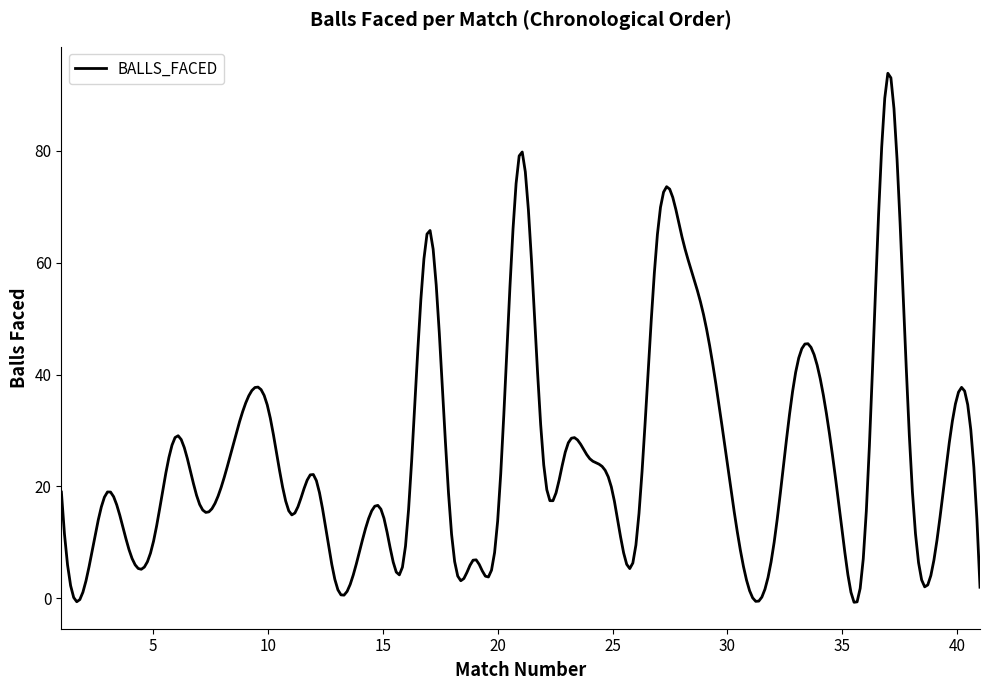

What is the smallest value displayed?

-0.7